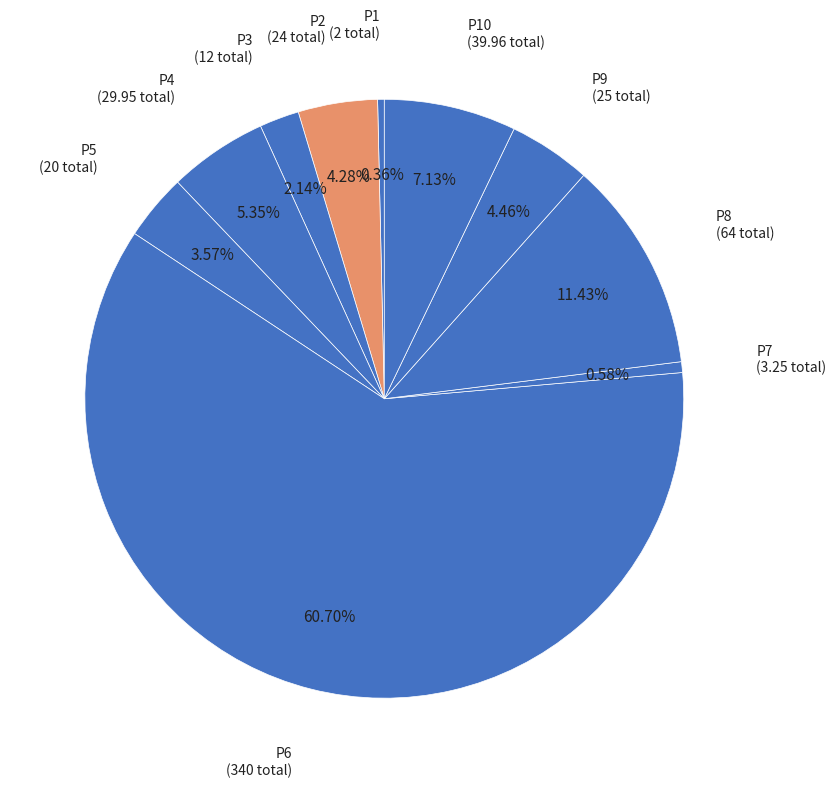

Is it true that P7 is 7% of the pie?

False